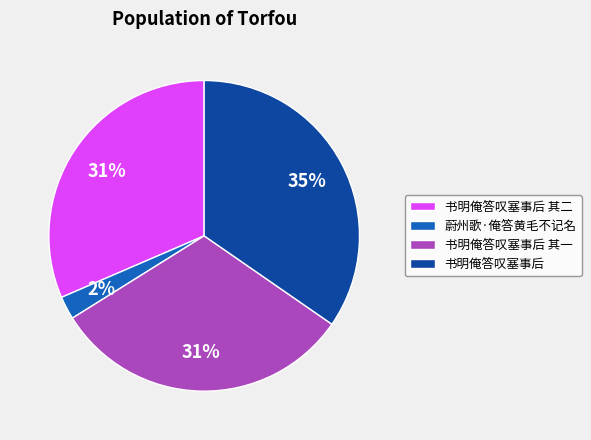

Which category has the biggest portion of the pie?

书明俺答叹塞事后